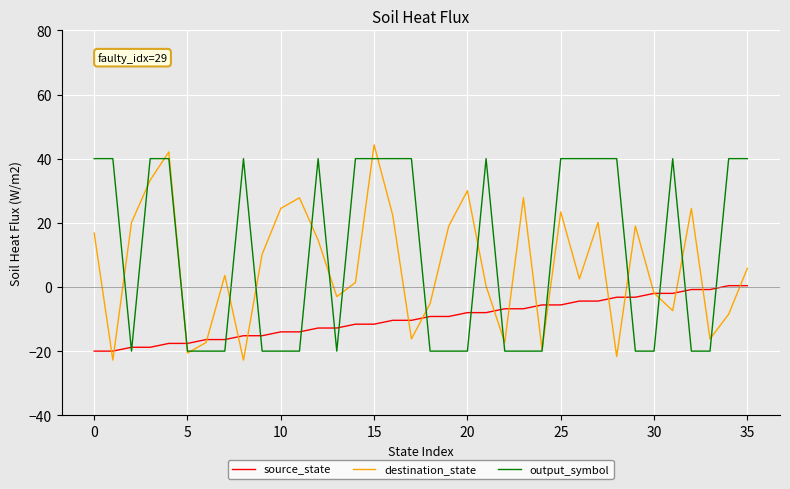

Which series has the widest spread of values?

destination_state